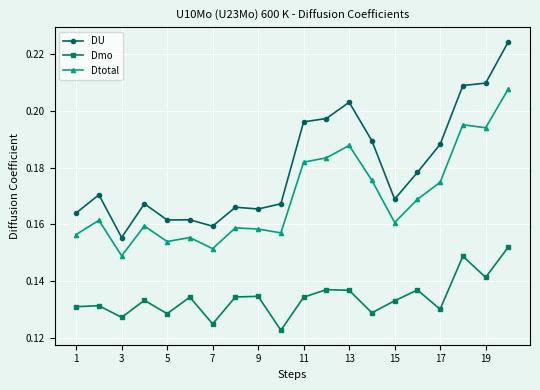

True or false: Dmo and Dtotal cross at least once.

False